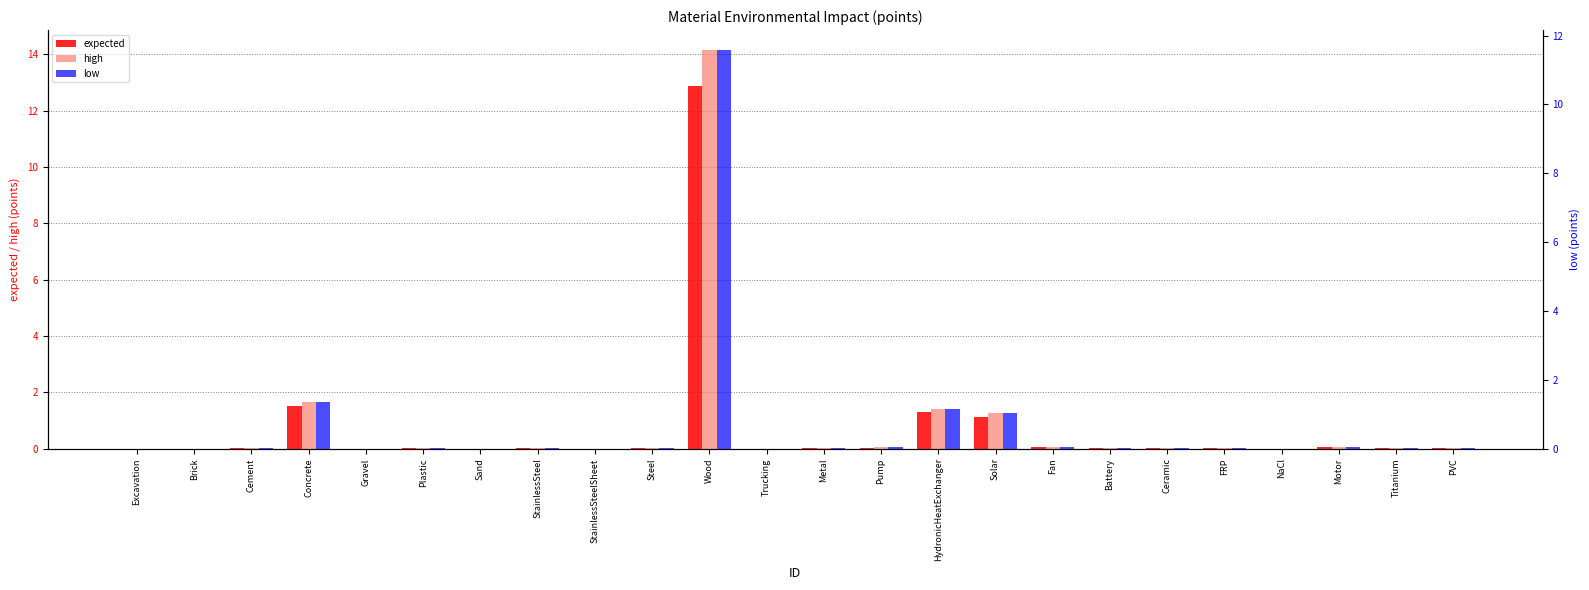

At how many categories does at least one series exceed 2?

1